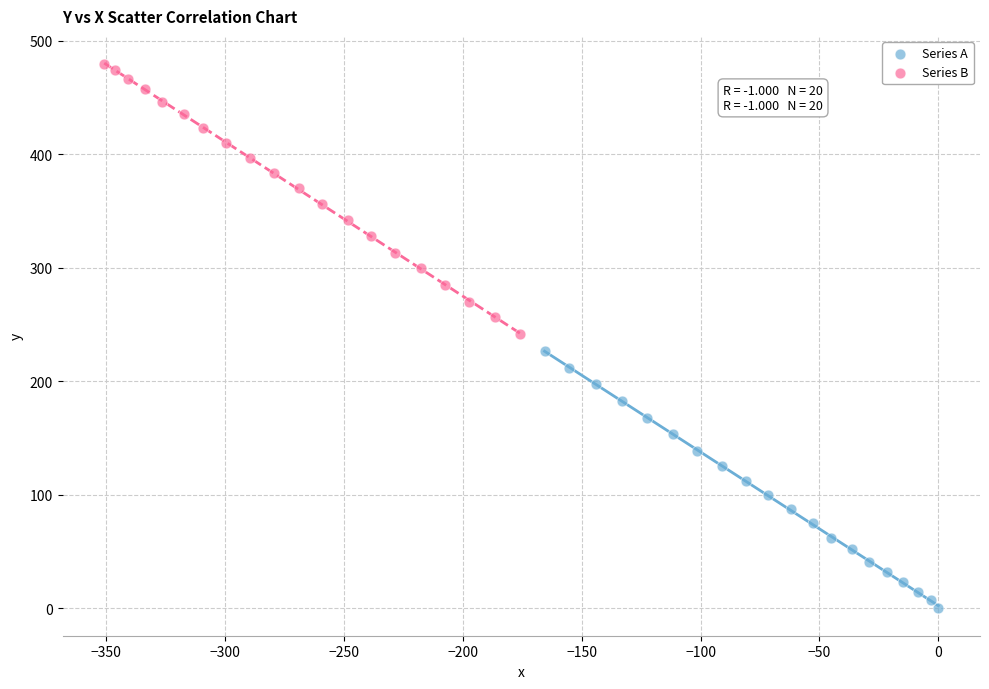

Which series has the largest Y range (max minus min)?

Series B